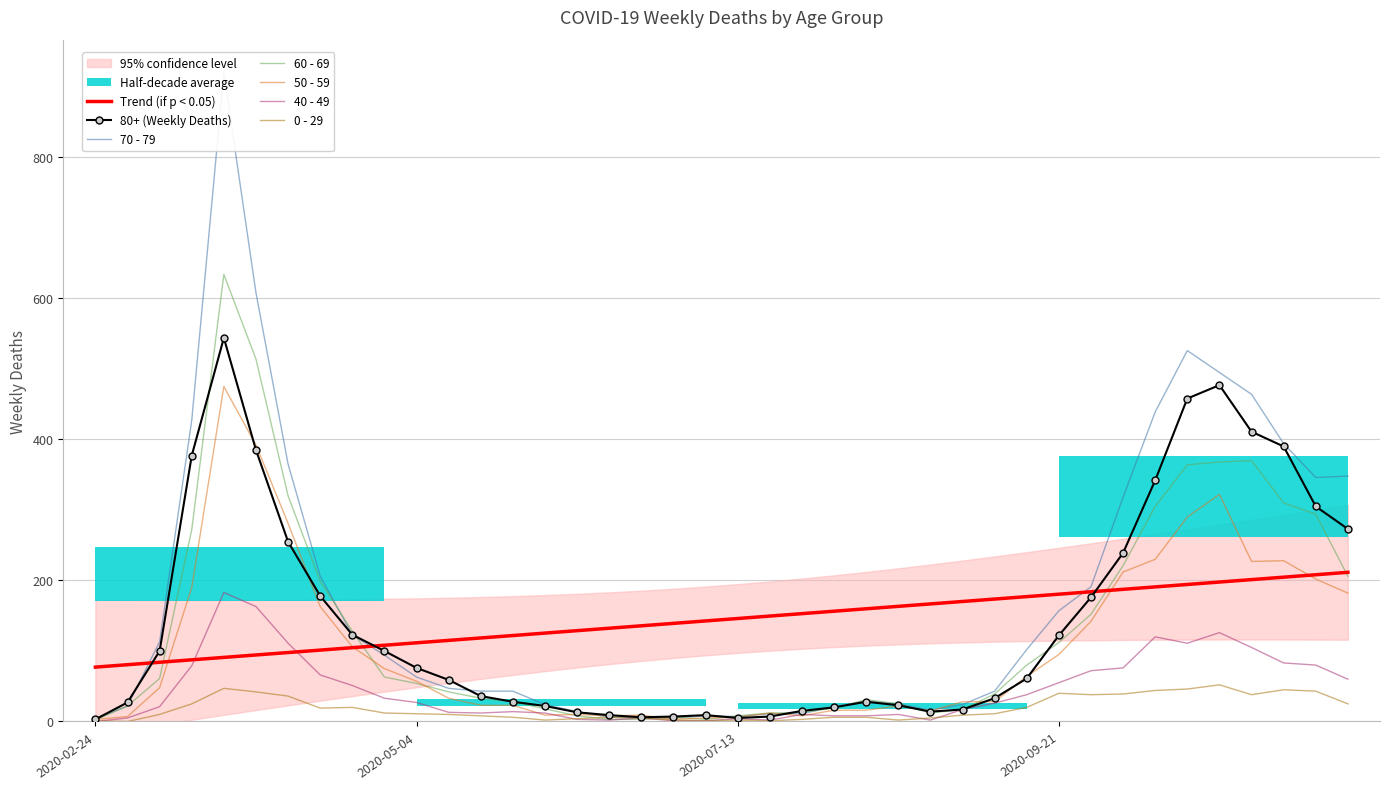

What is the sum of all 80+ values?

5773